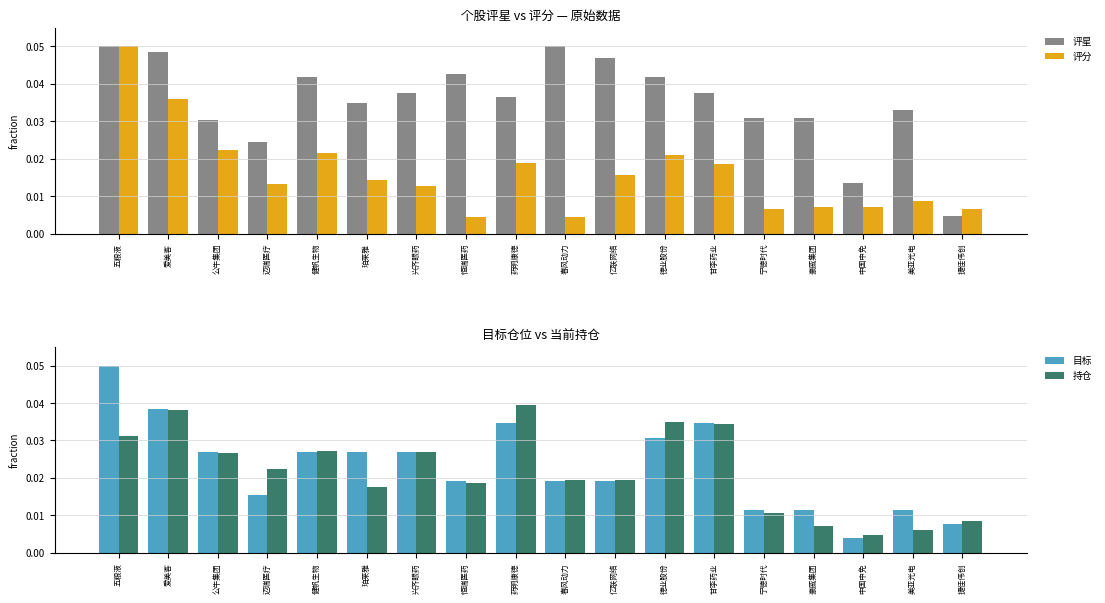

The value of 目标 at 春风动力 is 0.0. True or false?

True